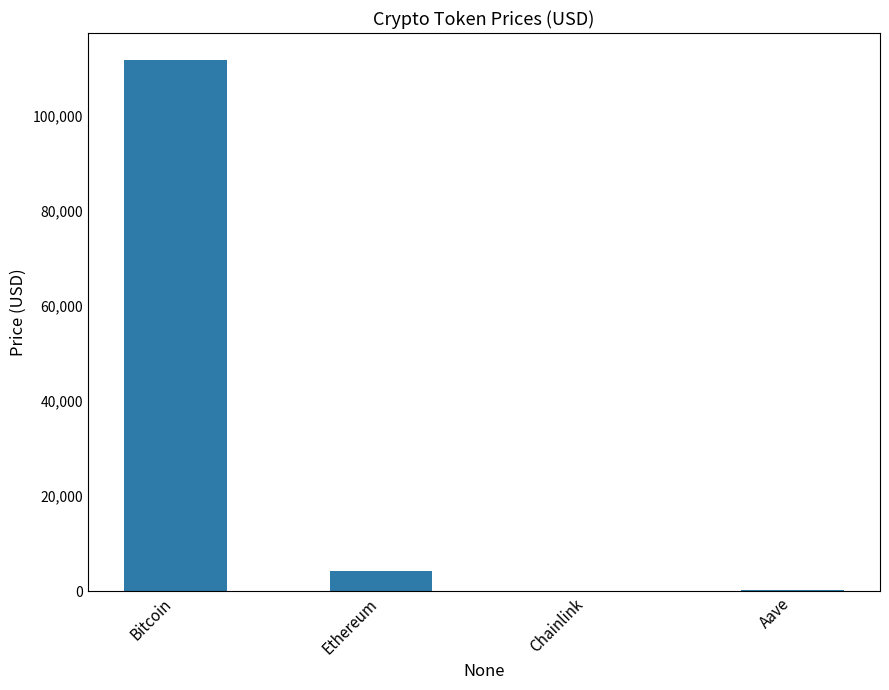

Is it true that the value at Bitcoin is 192366.4?

False